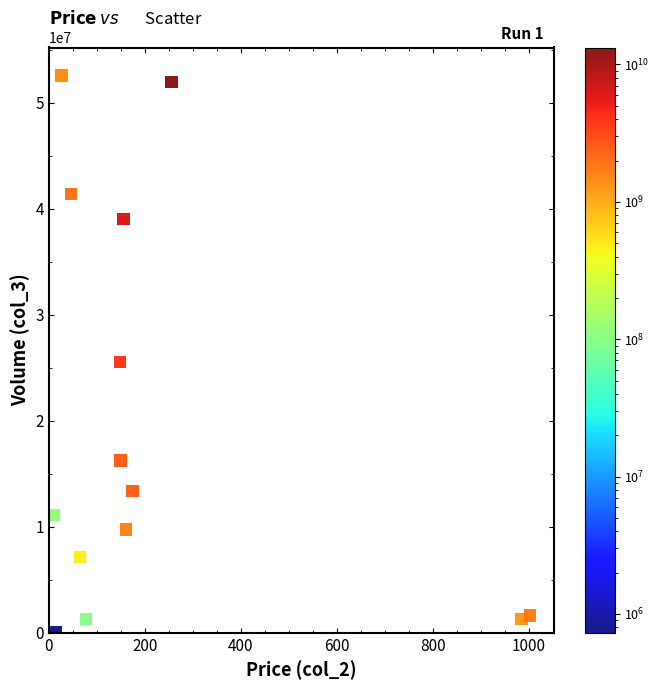

What Y value in the scatter plot is closest to 26328602?

25560329